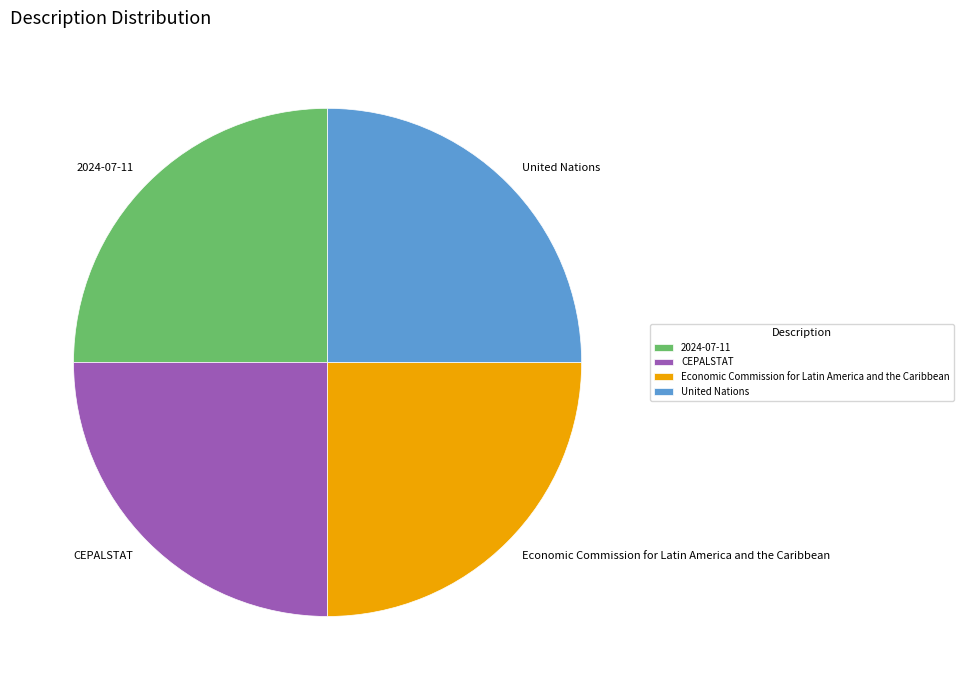

What is the ratio of the value at 2024-07-11 to the value at United Nations?

1.0